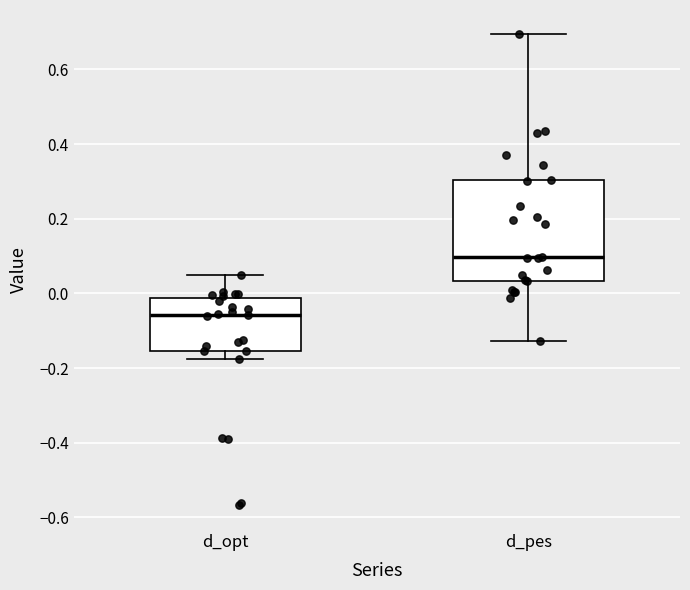

Comparing the boxes themselves (not the whiskers), which one is the tallest?

d_pes